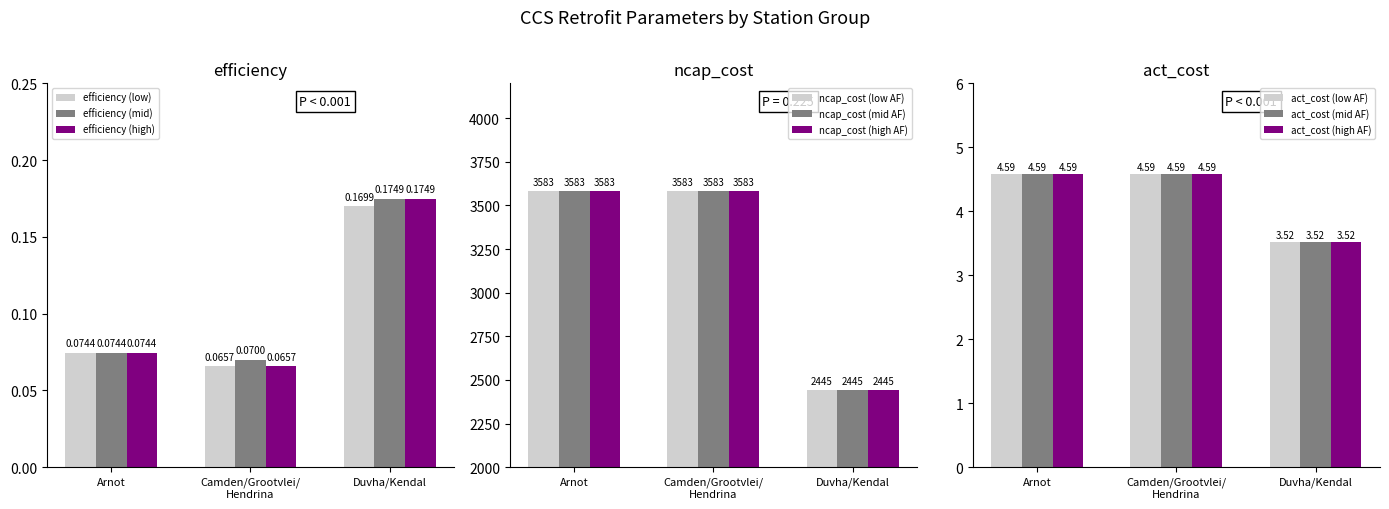

What is the smallest value displayed?

0.1